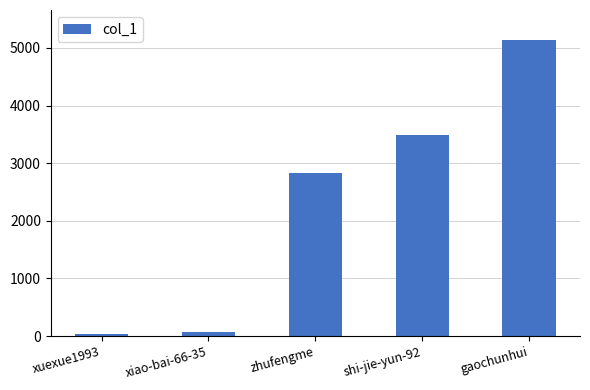

What is the difference between the values at xiao-bai-66-35 and gaochunhui?

5068